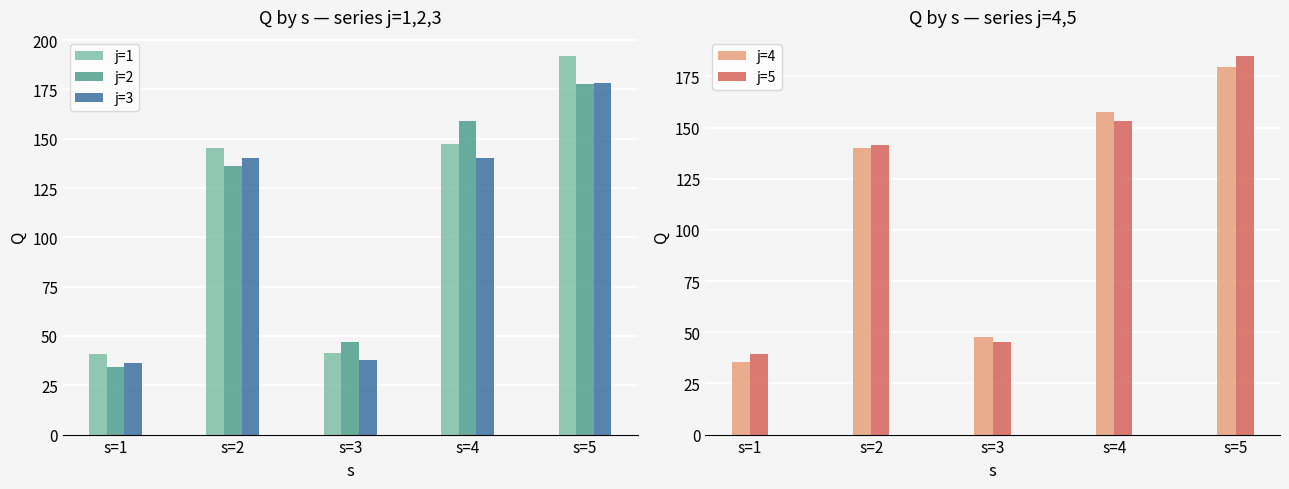

Where is j=5 nearest to the value 112?

s=2